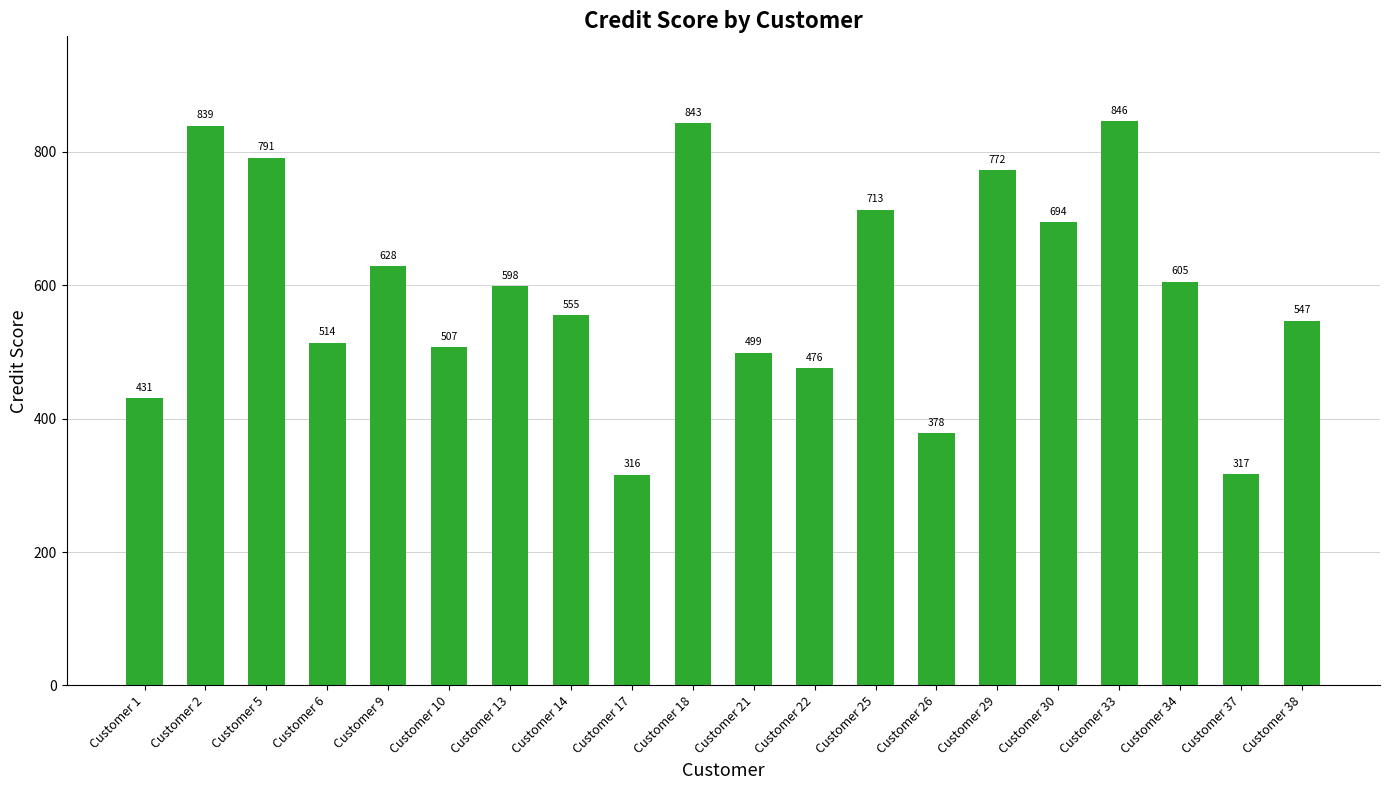

Which label corresponds to the smallest value in the chart?

Customer 17